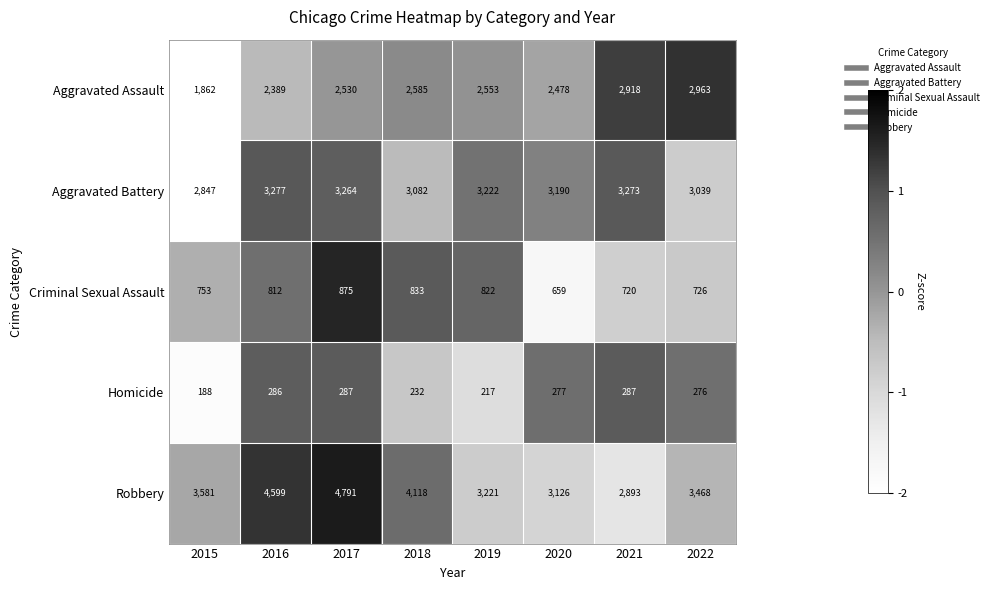

What is the sum of the Criminal Sexual Assault values at 2017 and 2021?

1595